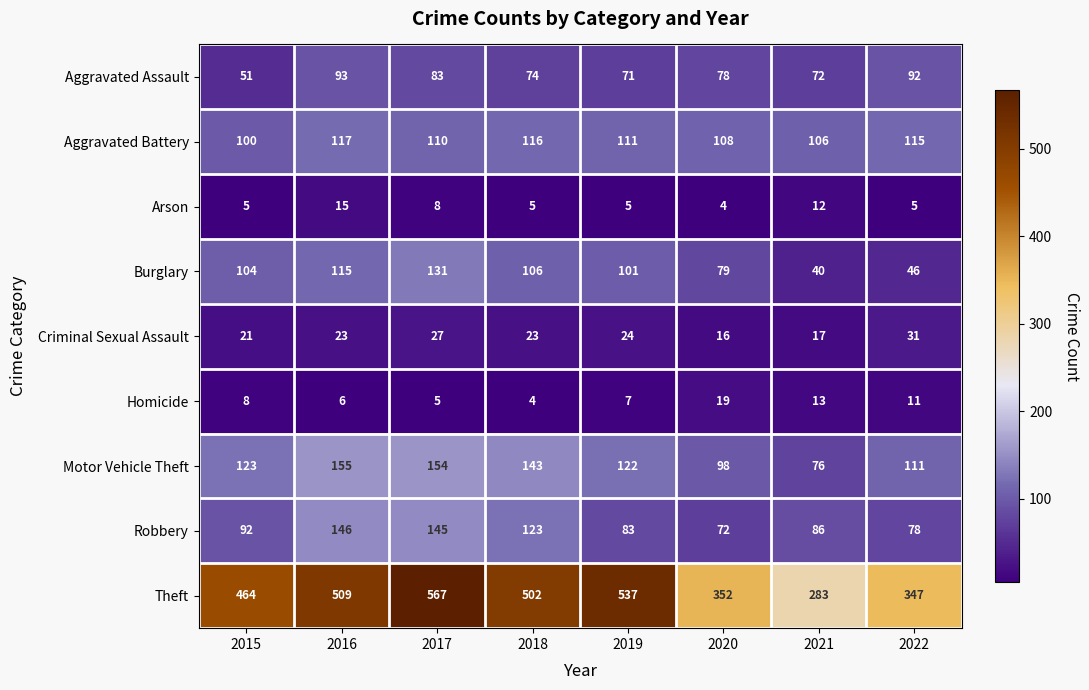

Which series has the largest range (max minus min)?

Theft